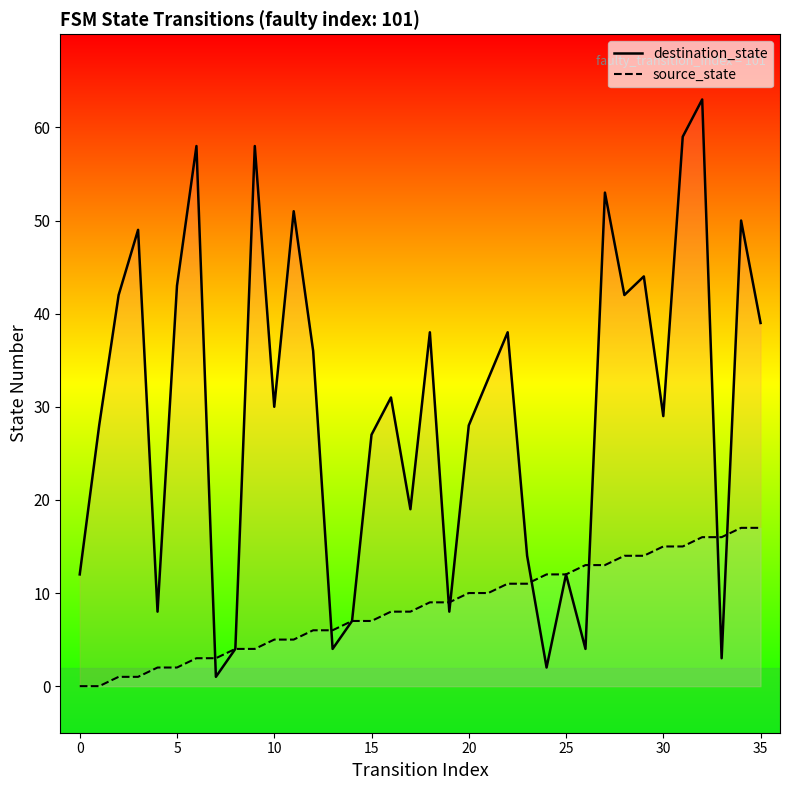

What is the label of the 34th point from the left?

33